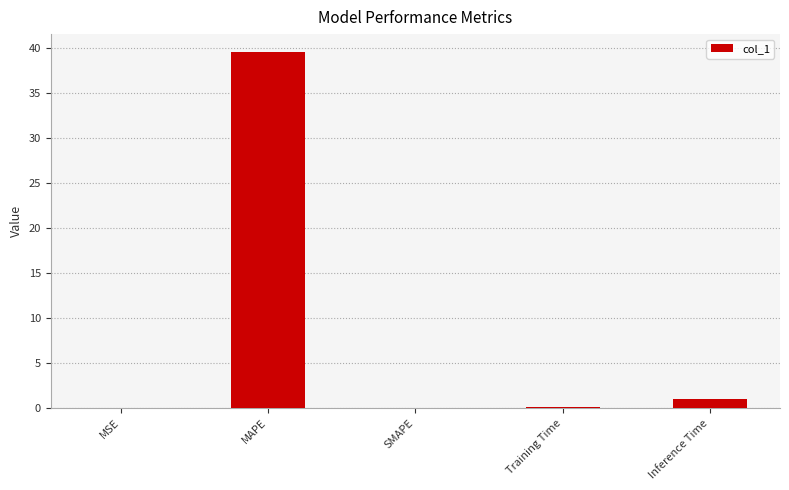

How many distinct data groups are displayed?

1